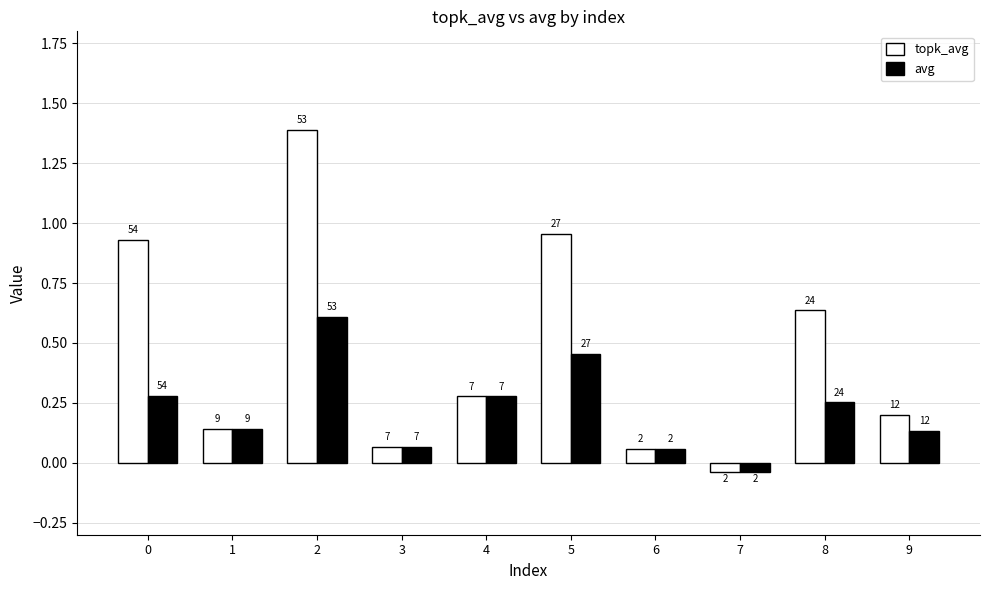

List the series in order of their peak value, lowest first.

avg, topk_avg